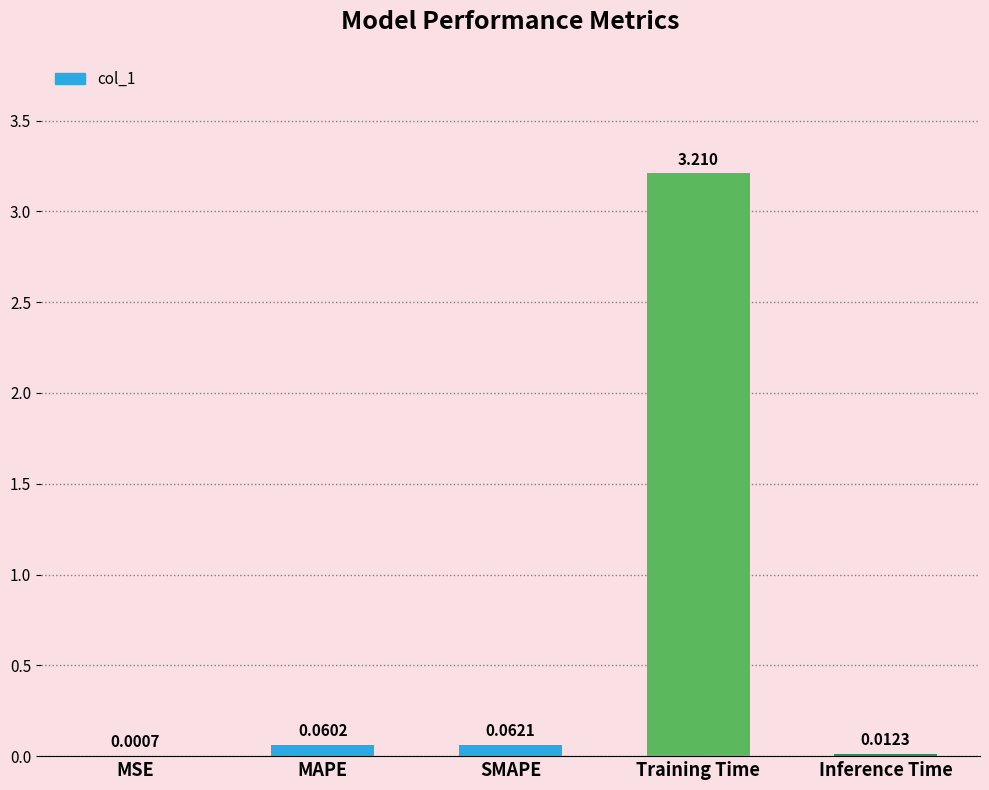

What is the greatest value displayed?

3.2